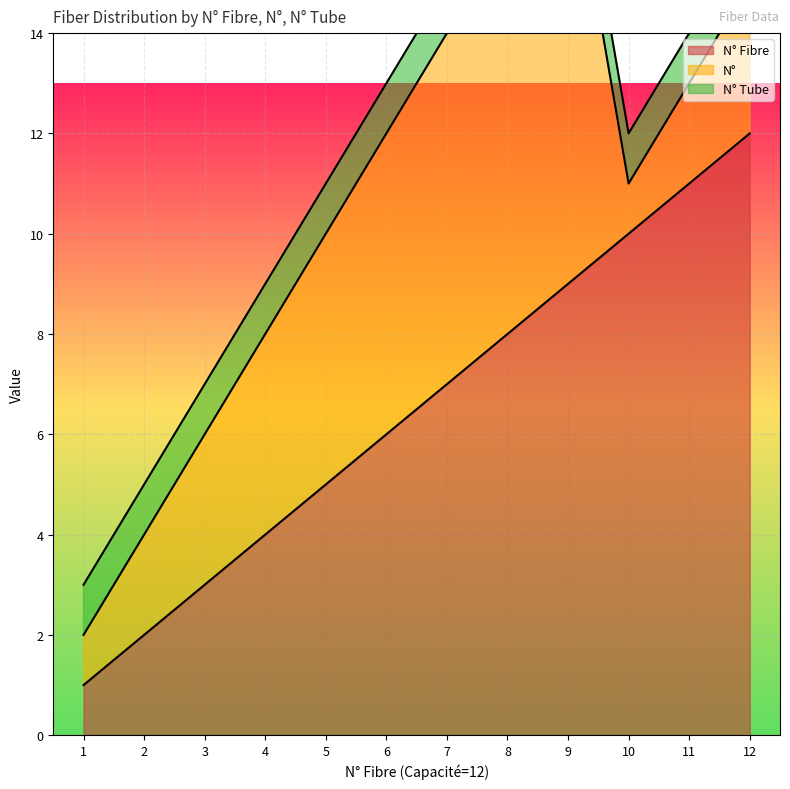

Which series changed the most between 1 and 10?

N° Fibre